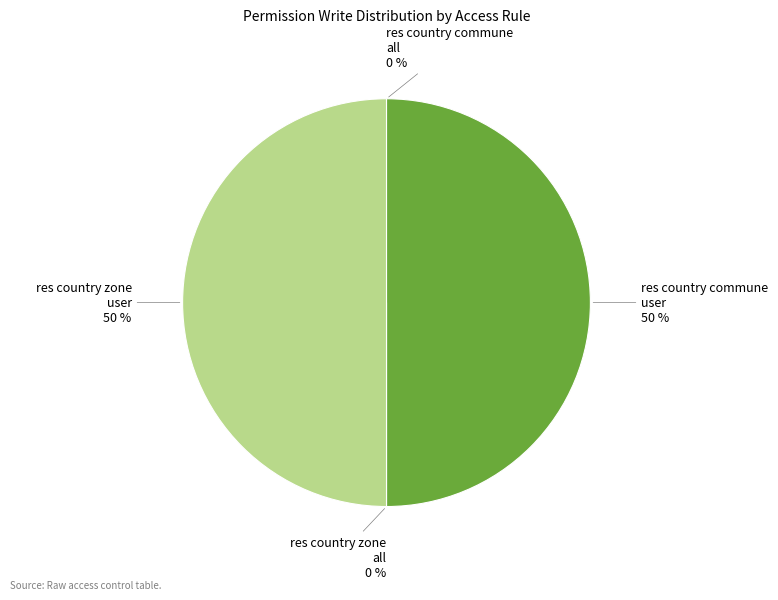

Combined, do access_res_country_zone_group_user and access_res_country_commune_group_user account for over 50%?

Yes